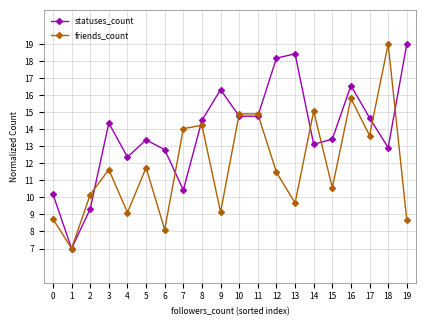

Read the friends_count value at 16.

15.8